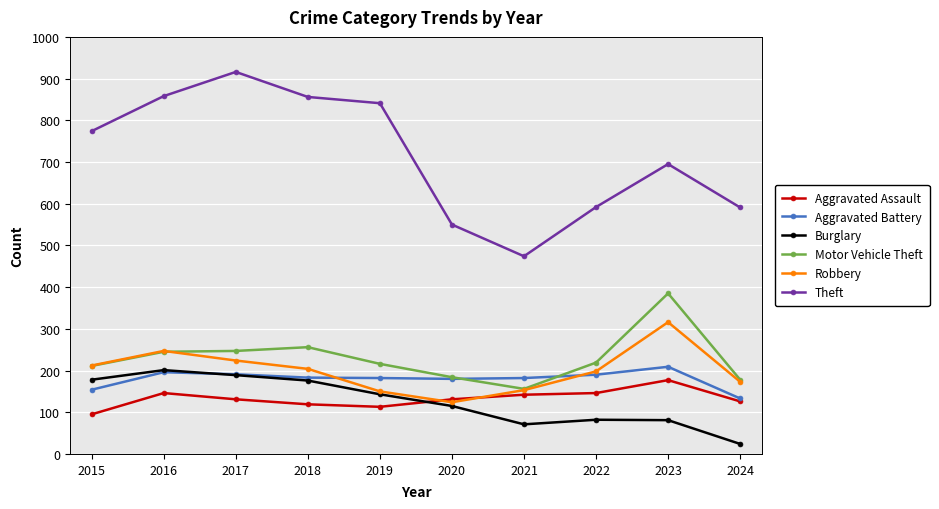

What is the value of the Motor Vehicle Theft point at the 2nd from the left?

245